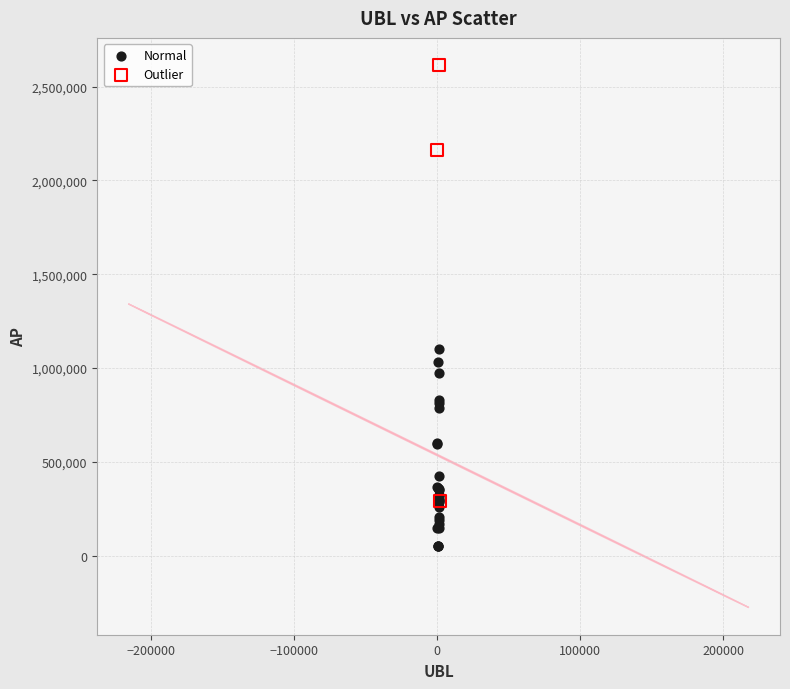

Which series reaches the minimum Y coordinate?

Normal